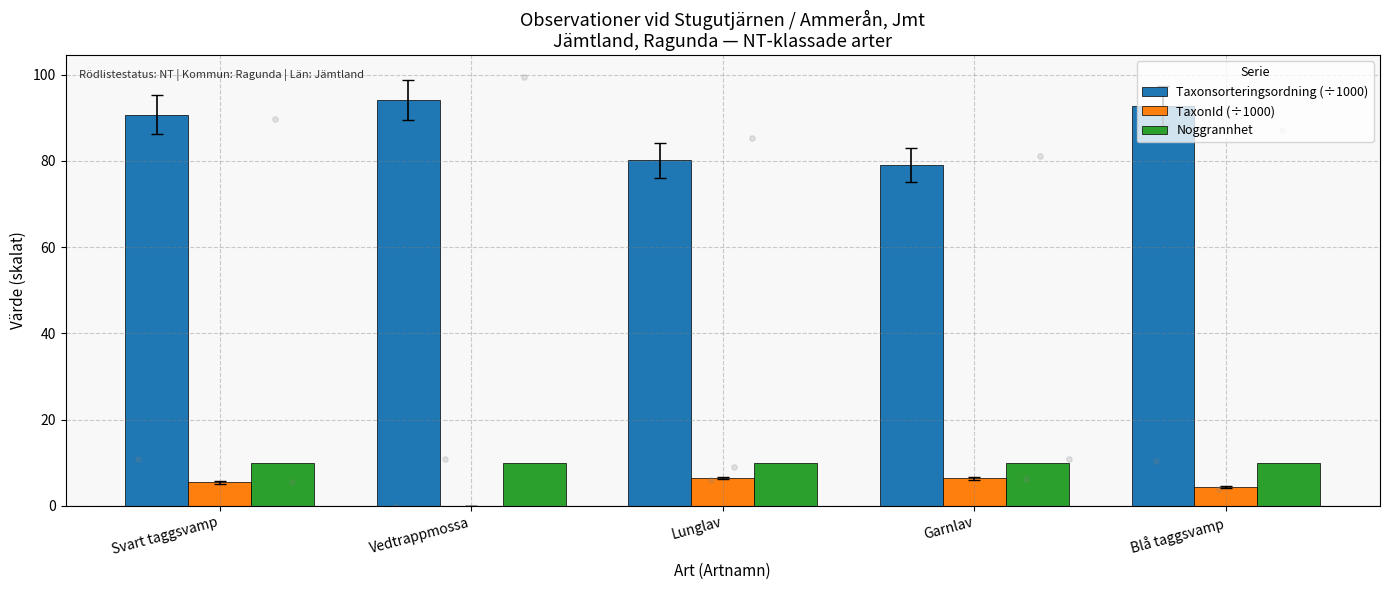

Which series has the largest total across all categories?

Taxonsorteringsordning (÷1000)